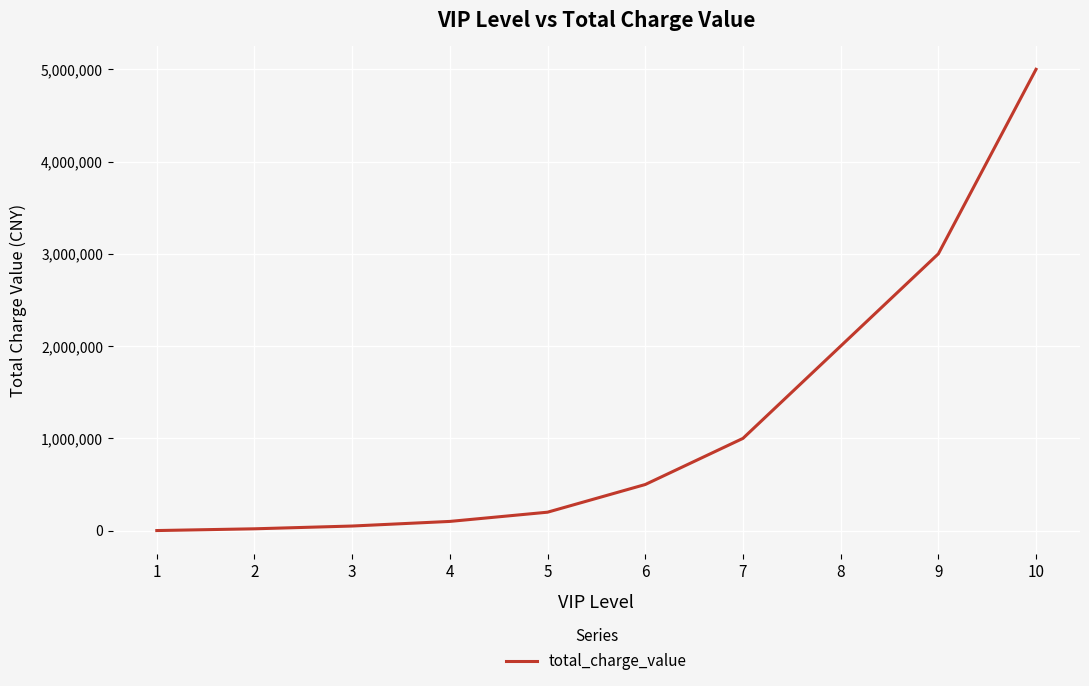

What is the difference between the maximum and minimum values?

4999000